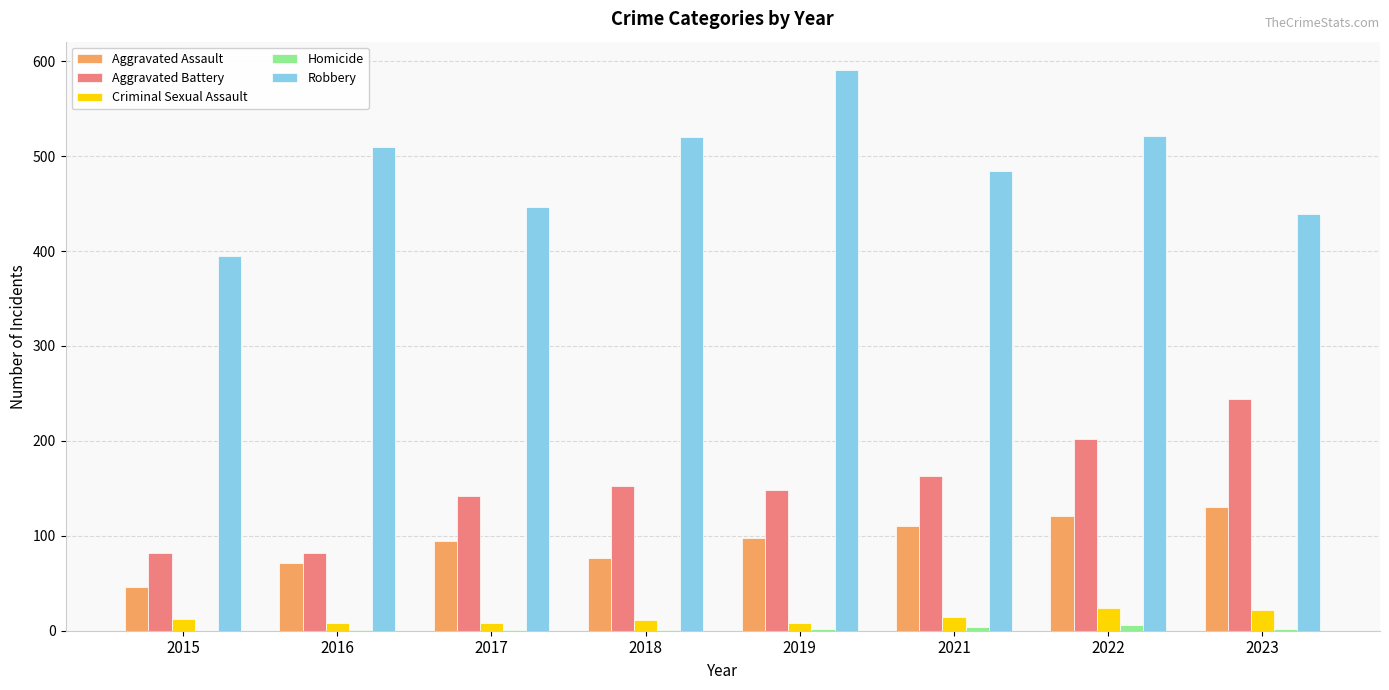

Which series changed the most between 2015 and 2018?

Robbery